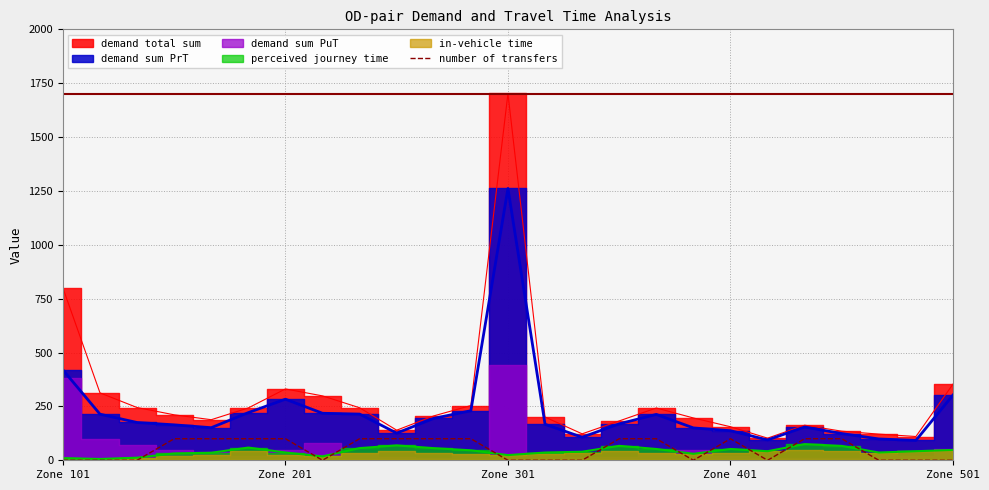

What is the maximum value for number of transfers?

100